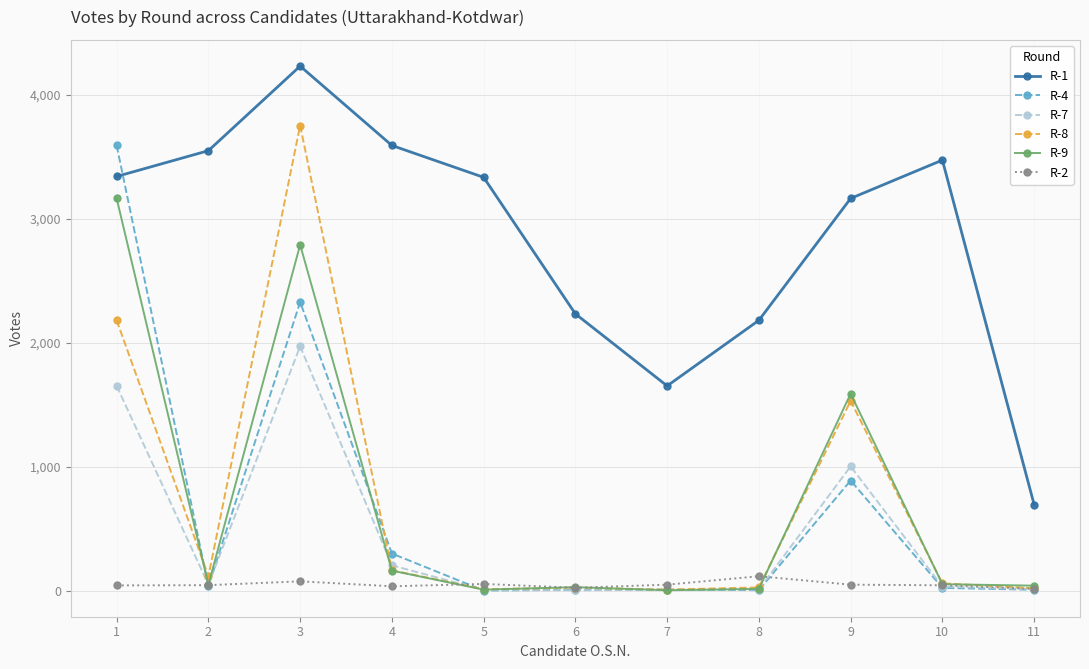

True or false: R-1 and R-8 cross at least once.

False